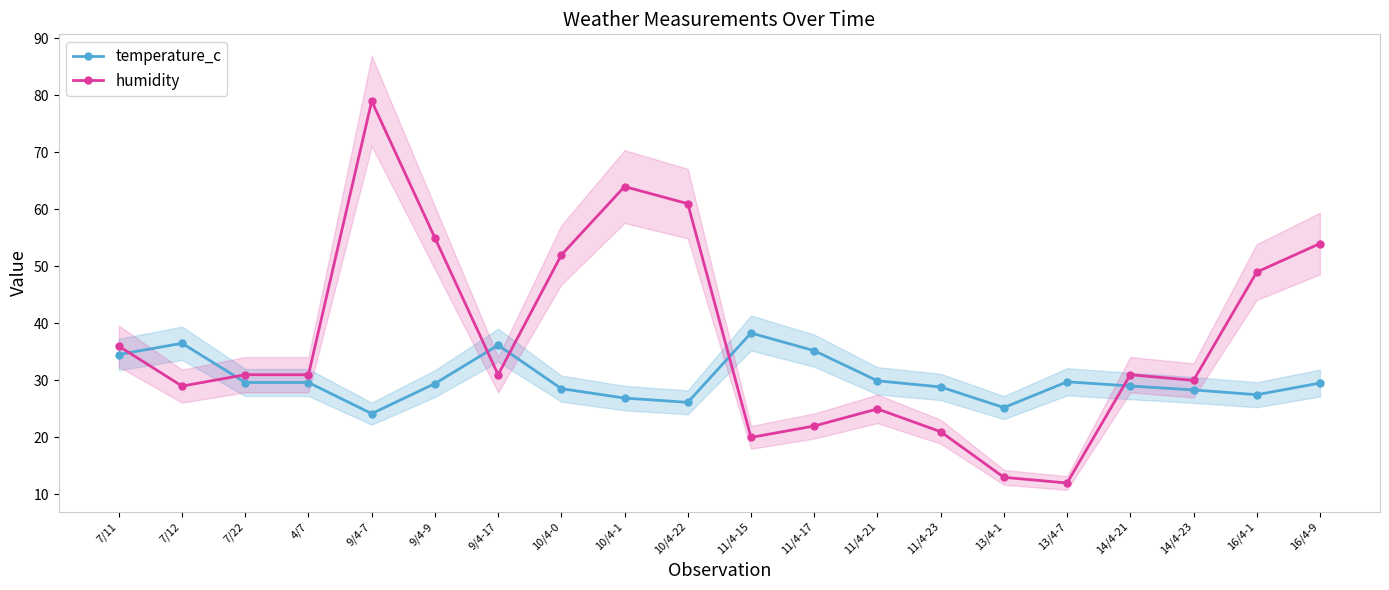

True or false: temperature_c has a value of 29.6 at 7/22.

True